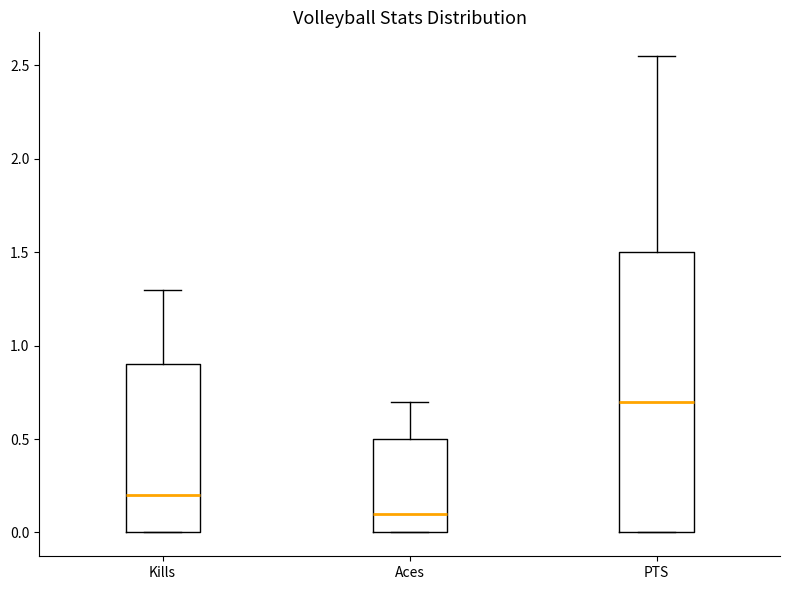

Which box has the lowest median line?

Aces